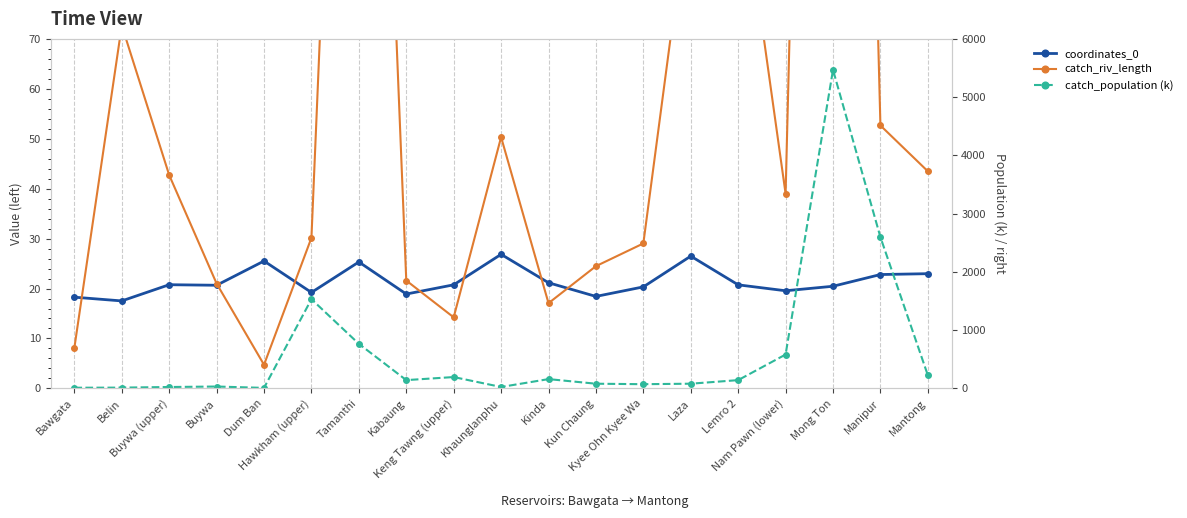

What is the total value across all series at Kun Chaung?

123.3